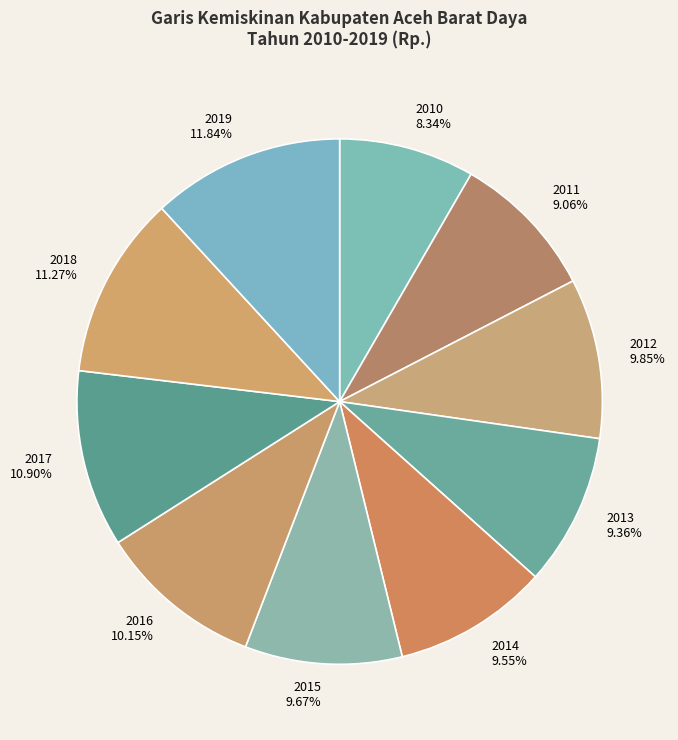

How many slices are in this pie chart?

10